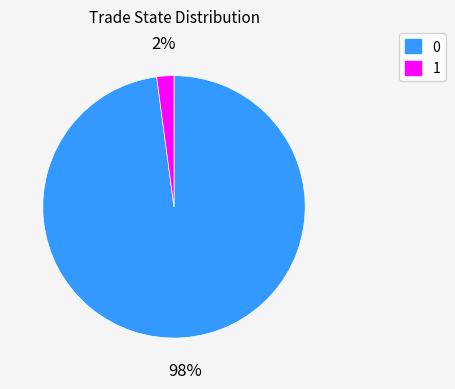

To the nearest percent, what is the difference between the 1 and 0 slice percentages?

96%